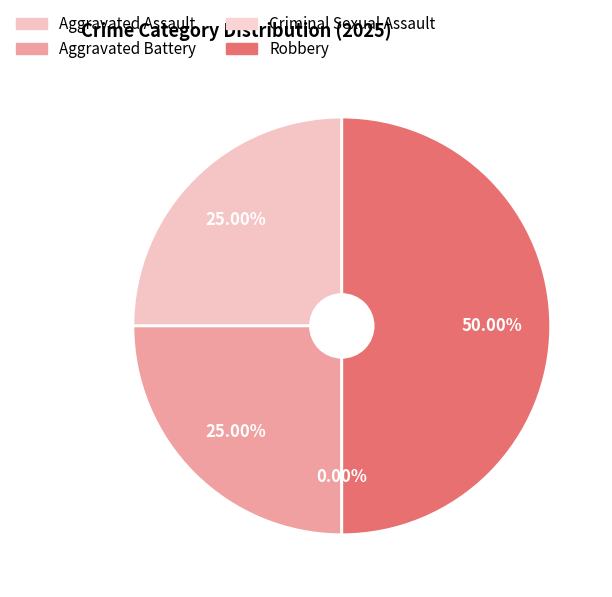

Which category has the smallest portion of the pie?

Criminal Sexual Assault